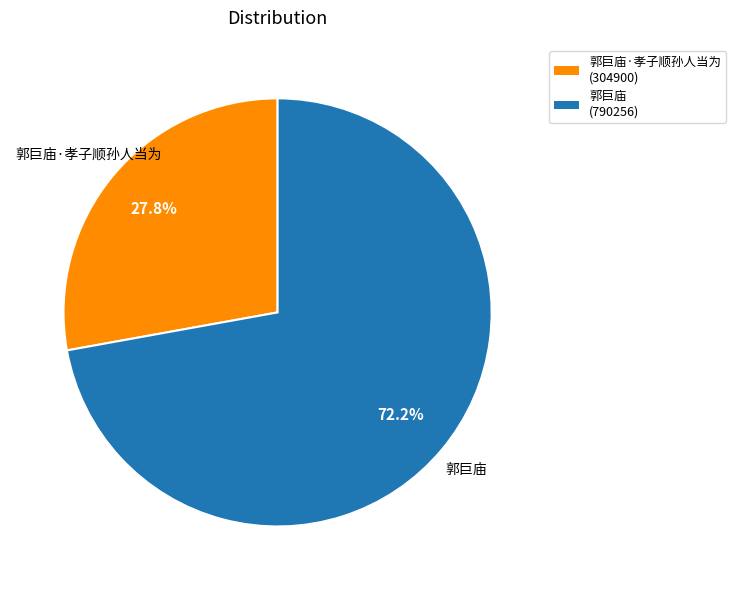

Approximately how many times larger is the value at 郭巨庙·孝子顺孙人当为 compared to 郭巨庙?

0.4